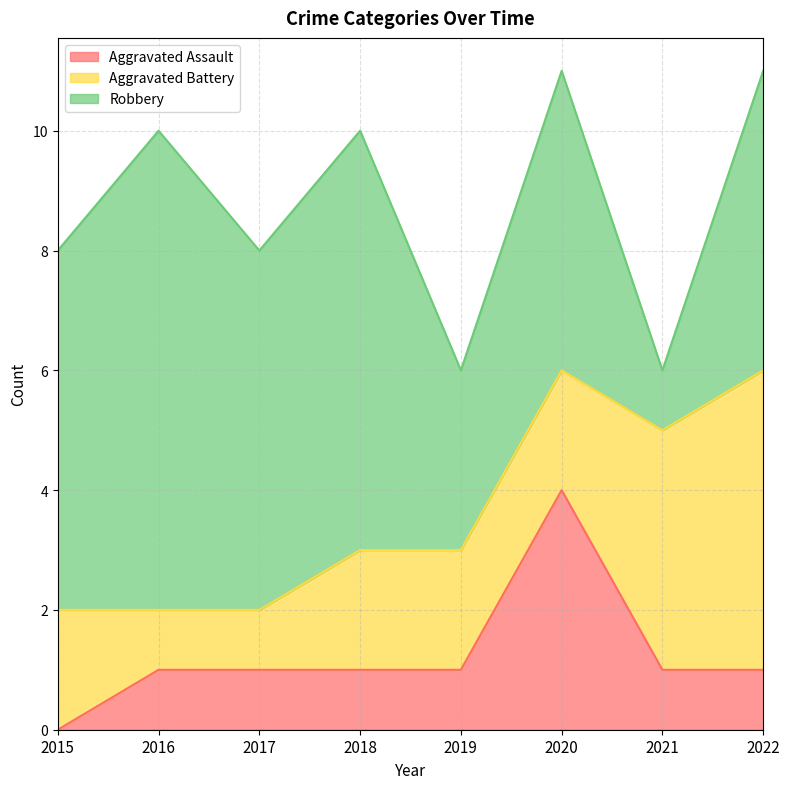

Which series has the largest total across all categories?

Robbery